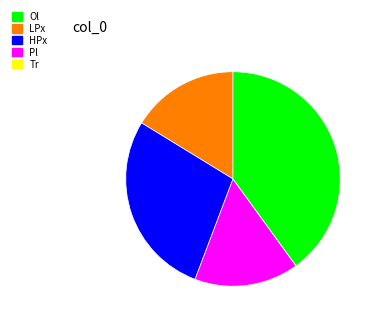

Does any single category account for the majority?

No